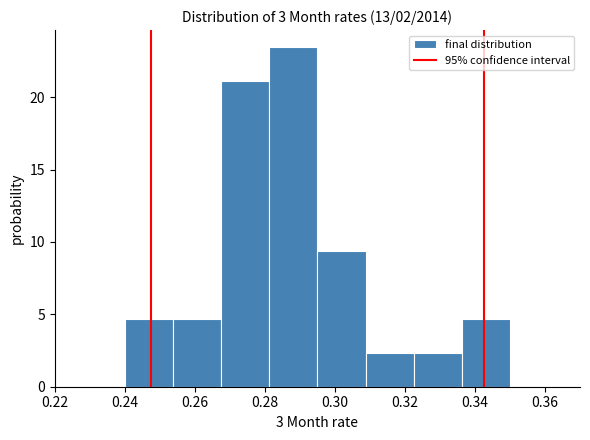

What is the height of the bar covering 0.268 to 0.282 on the x-axis? Neither the bar edges nor the heights are printed on the chart, so give them approximately, as read against the axes.

21.0